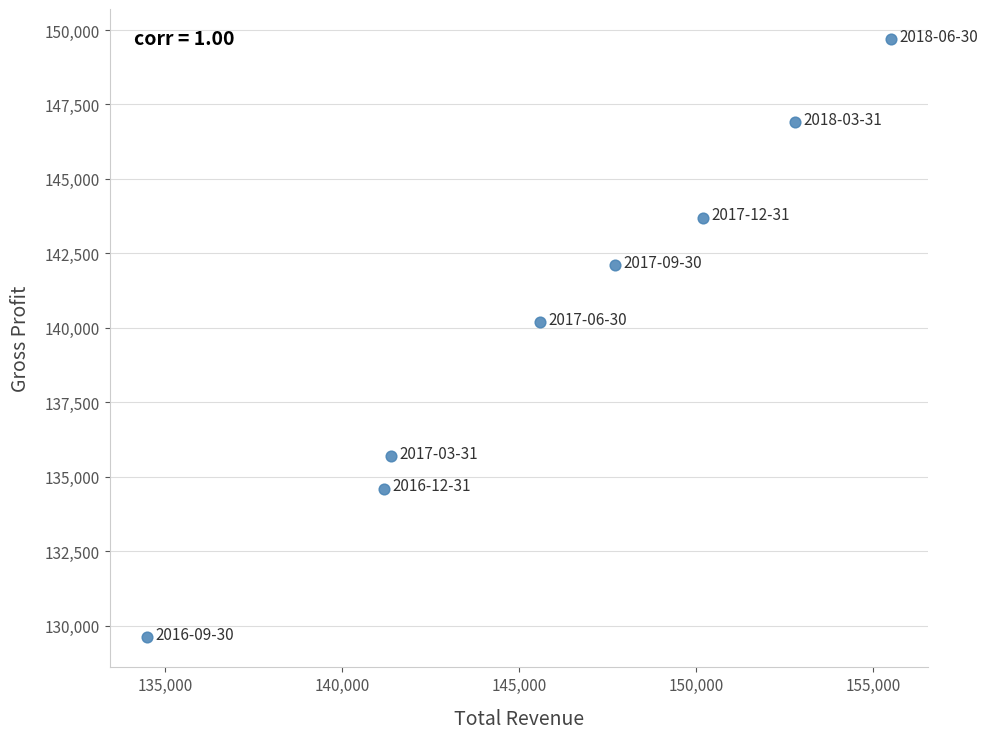

What Y value in the scatter plot is closest to 139650?

140200